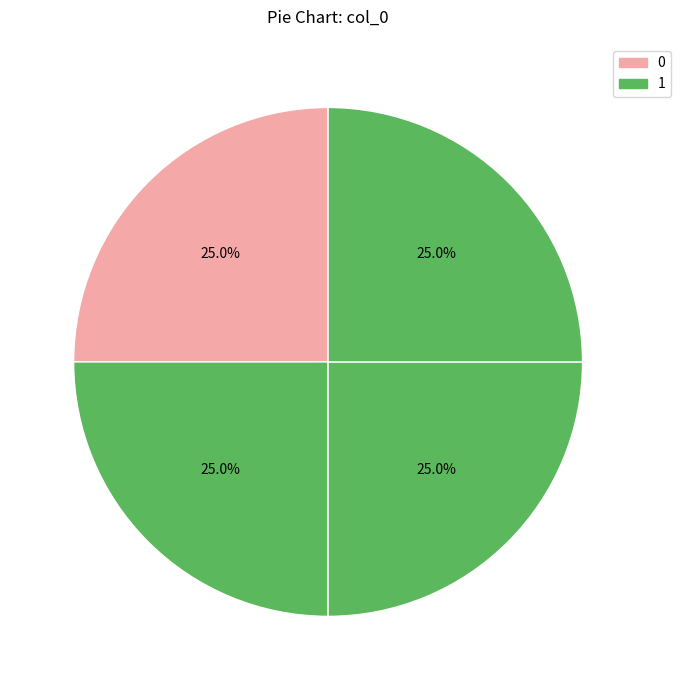

Is there any slice that represents more than half of the pie?

No